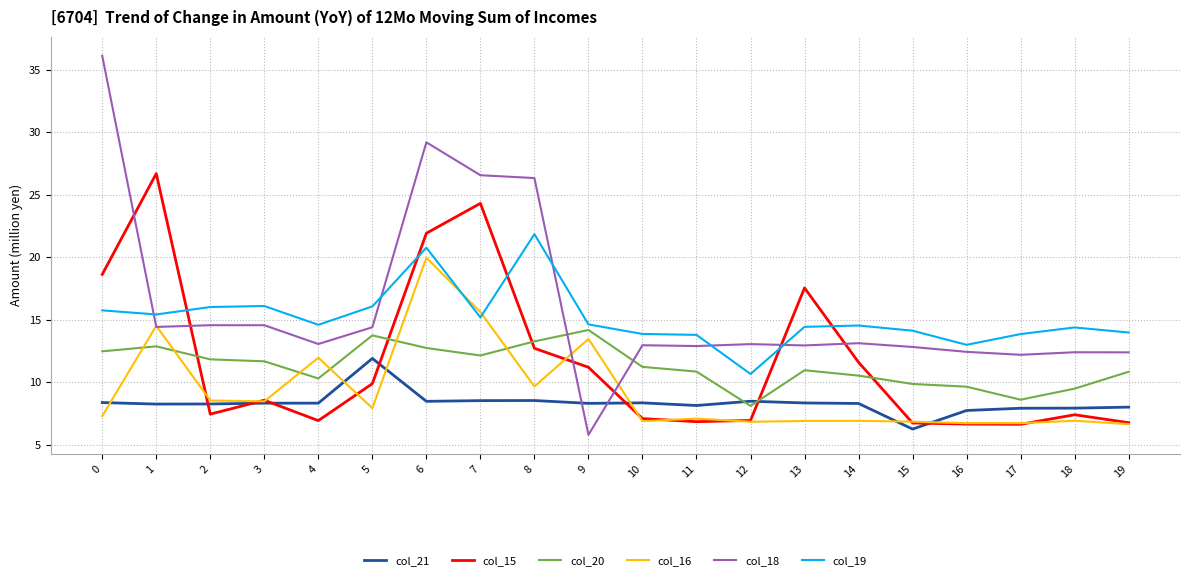

Which series changed the most between 7 and 8?

col_15